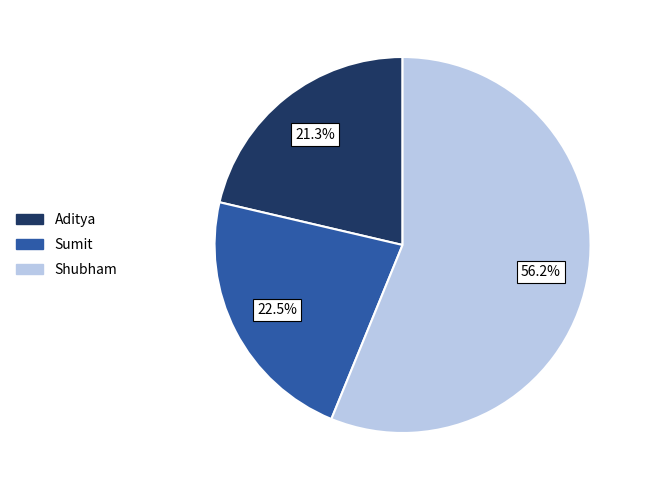

True or false: Aditya accounts for 21% of the total.

True